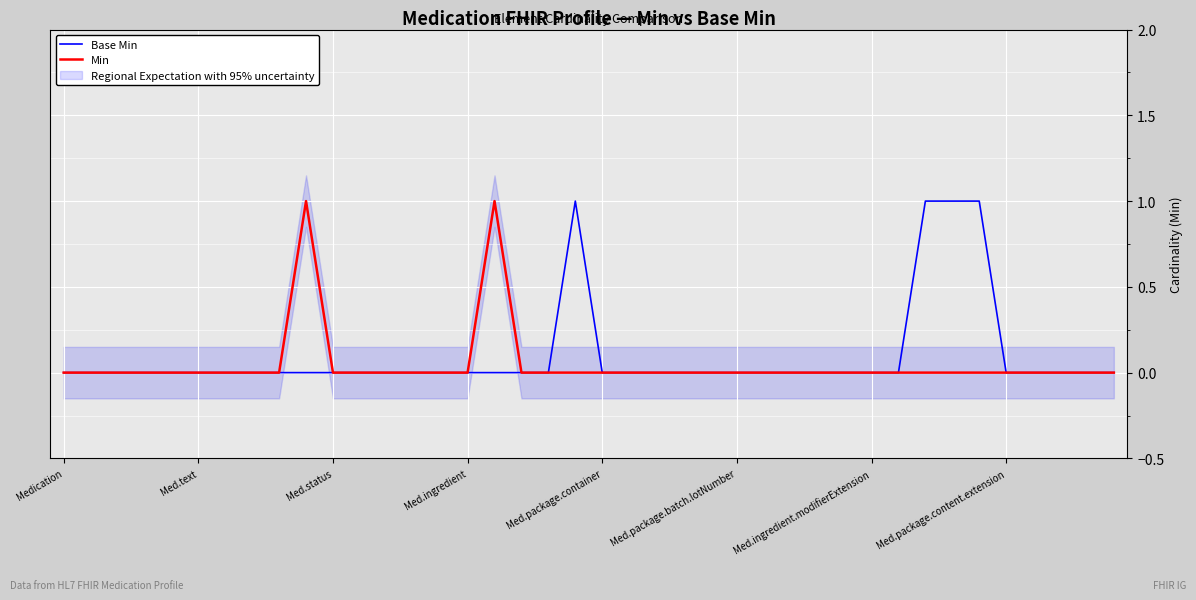

What is the label of the 3rd point from the left?

Med.status